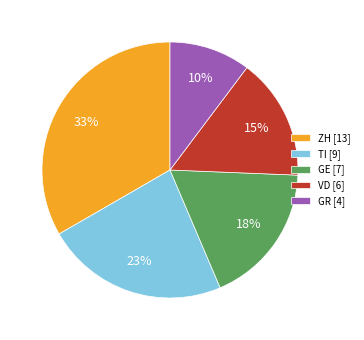

Do ZH [13] and GE [7] together represent more than half of the pie?

Yes